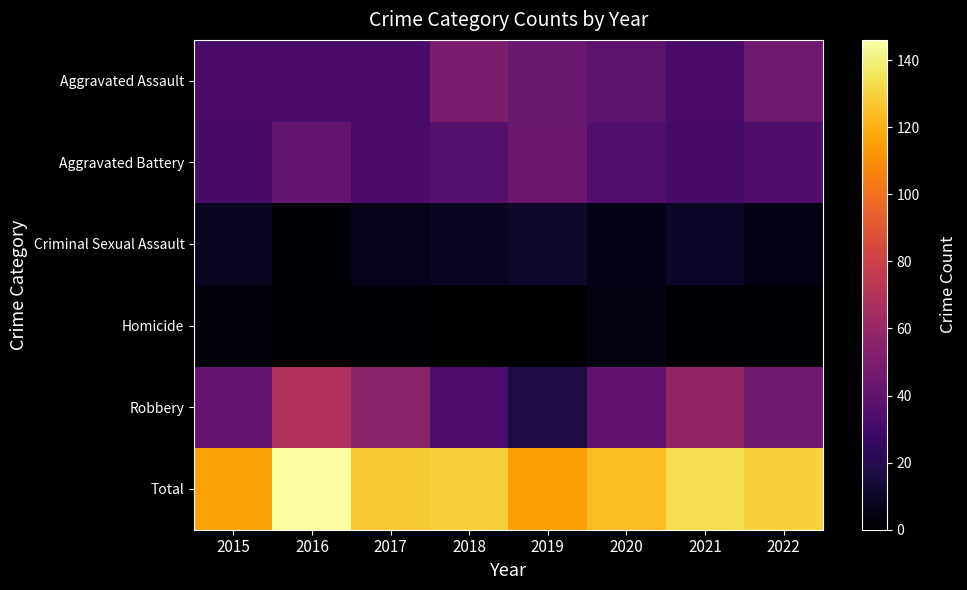

Which series has the largest total across all categories?

Total